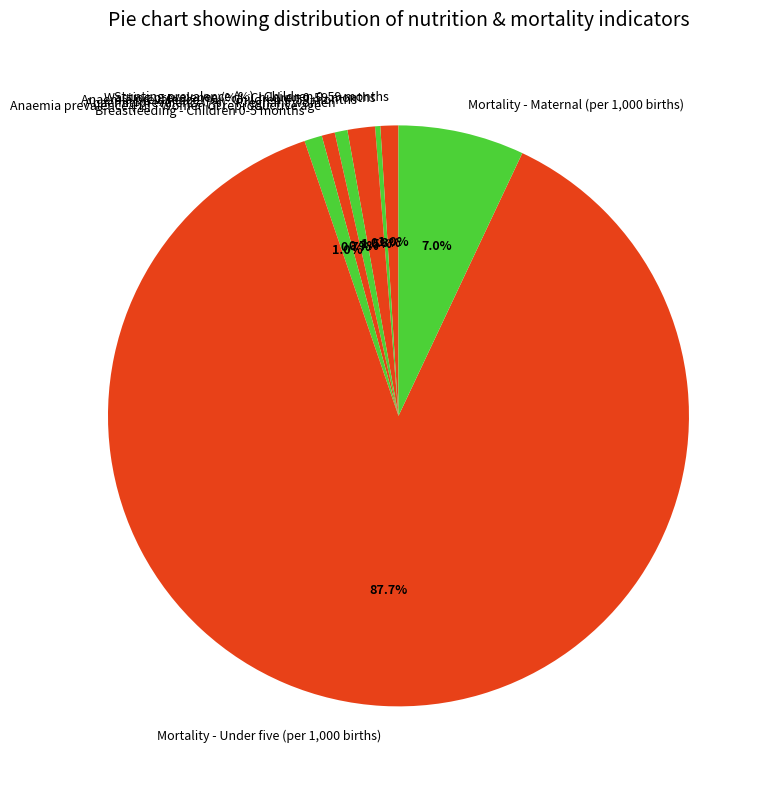

To the nearest percent, what is the average slice percentage?

12%